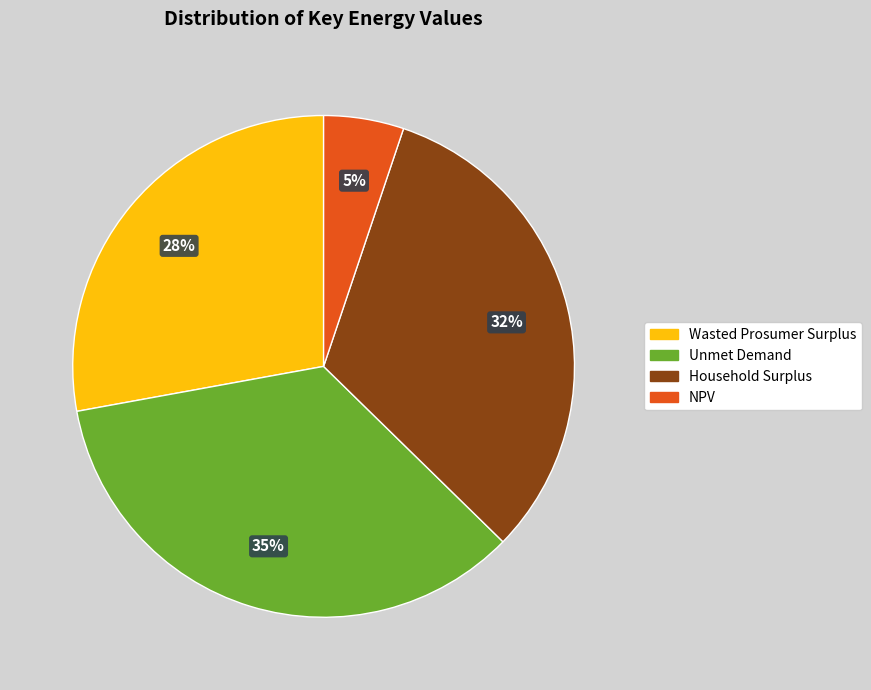

Is there any slice that represents more than half of the pie?

No